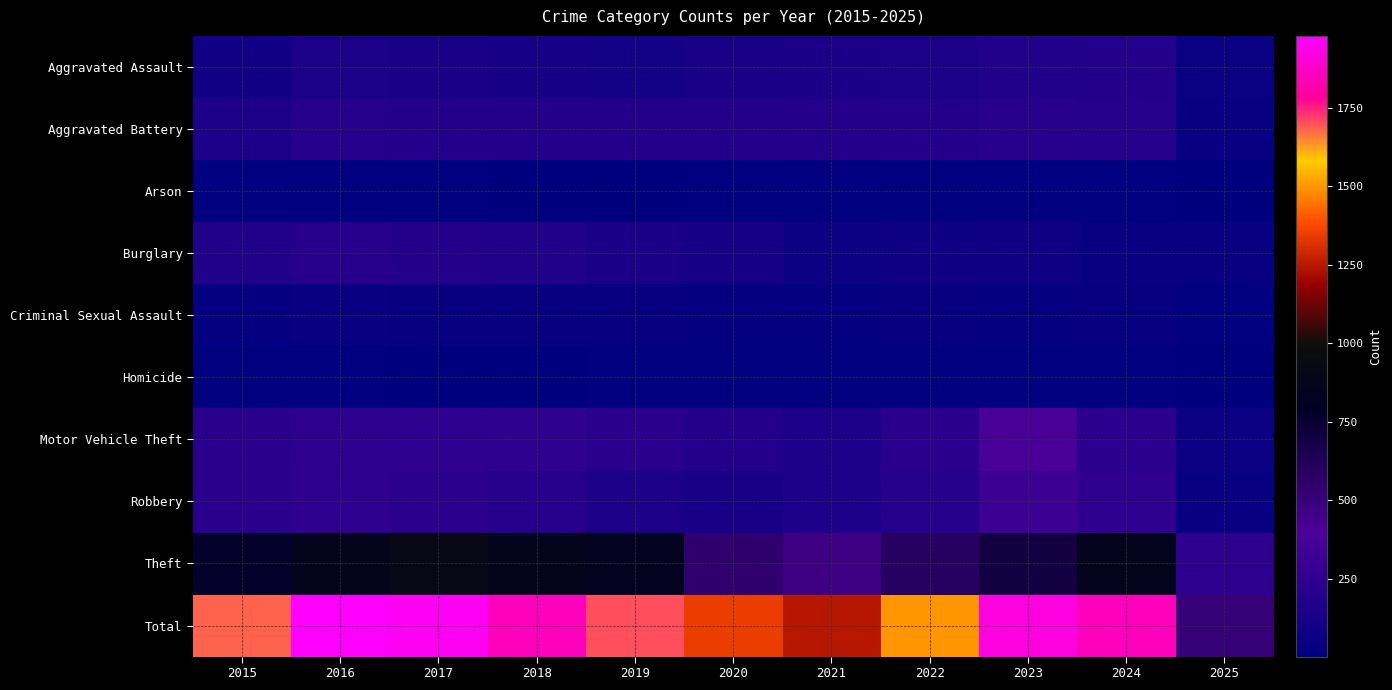

Which series has the largest total across all categories?

Total